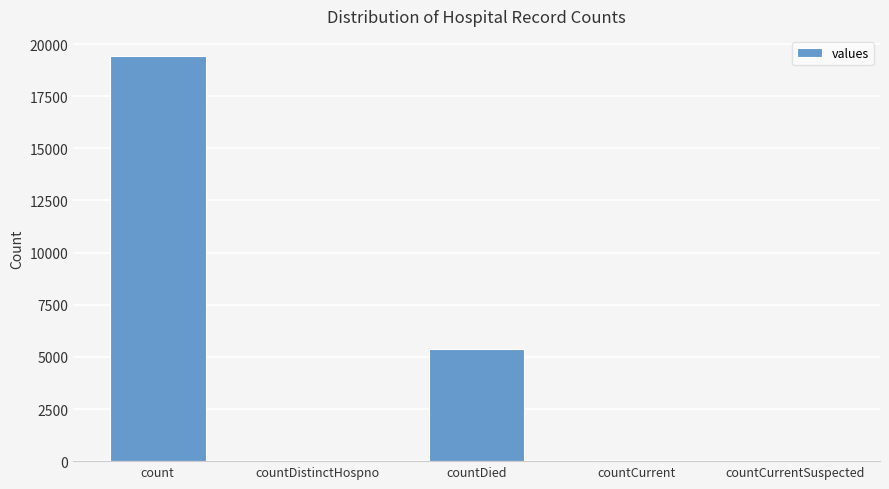

What is the sum of all values?

24875